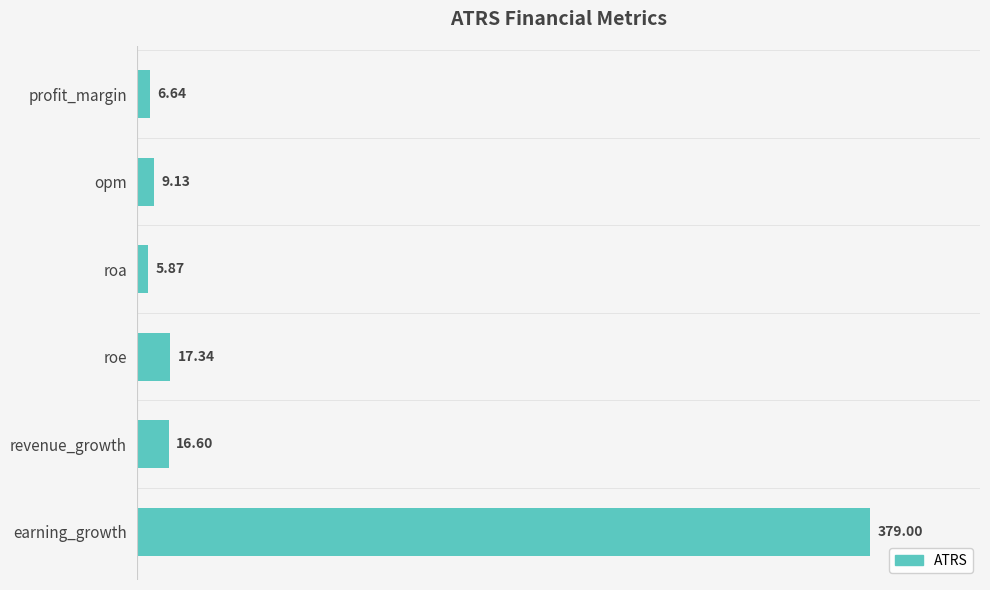

How many data points are above 16?

3